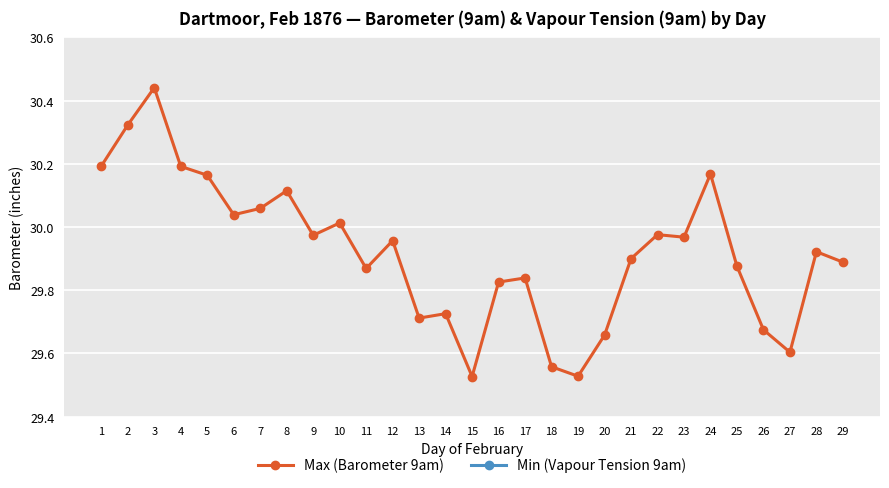

Count the number of categories in the chart.

29